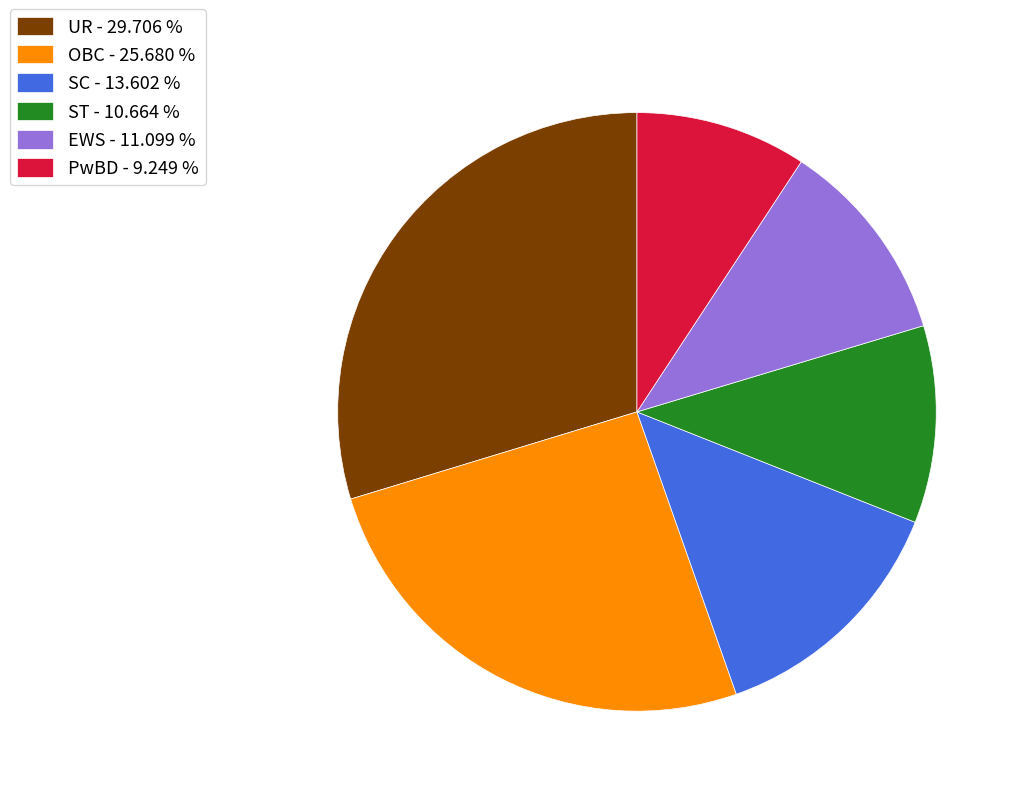

How many segments does this pie chart have?

6